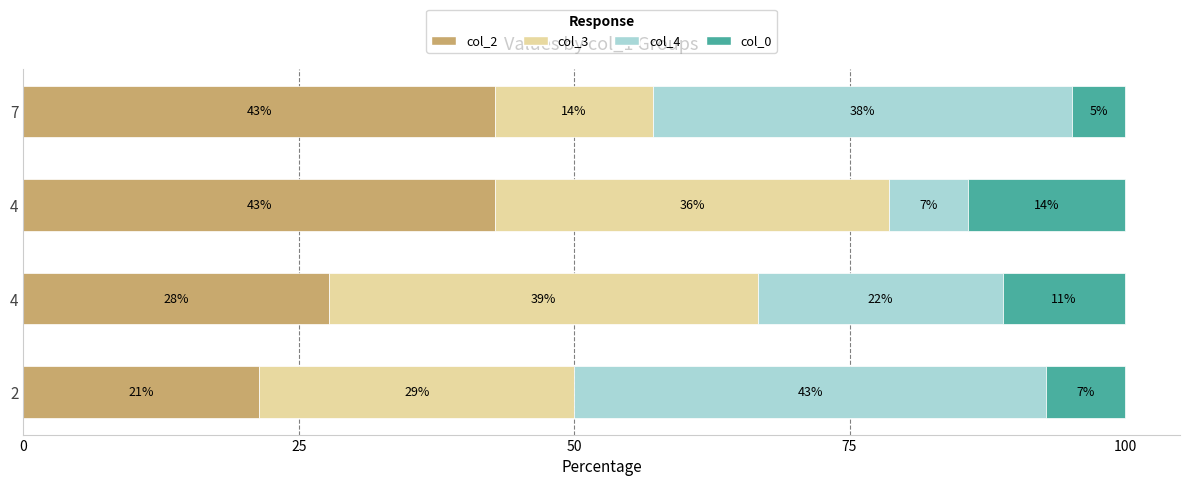

What are all the series names shown in the legend?

col_2, col_3, col_4, col_0